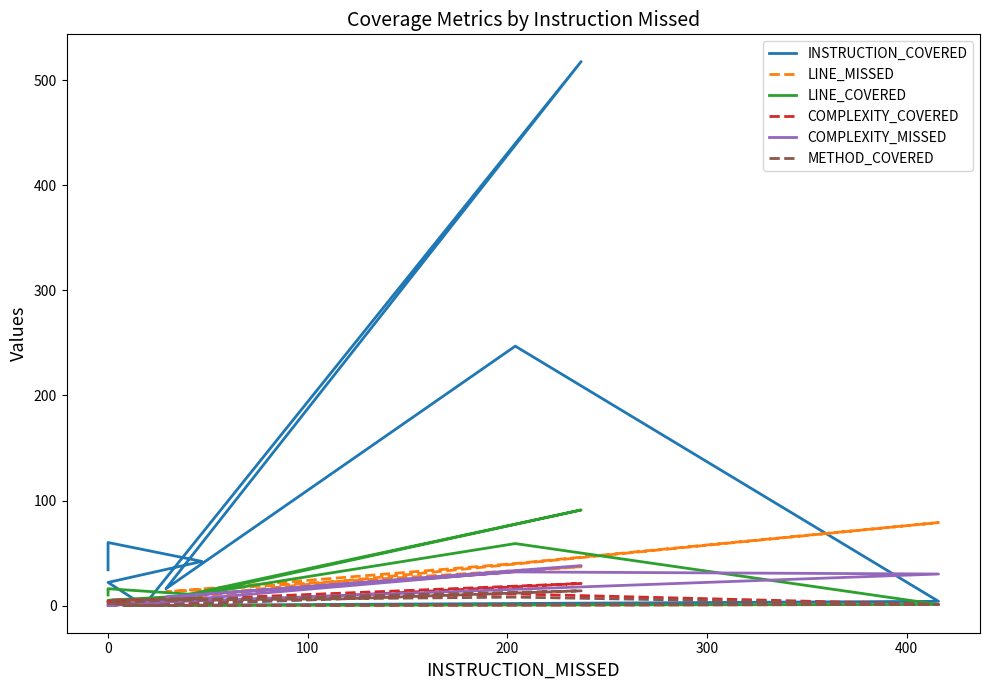

What is the spread (max minus min) of values at 100?

239